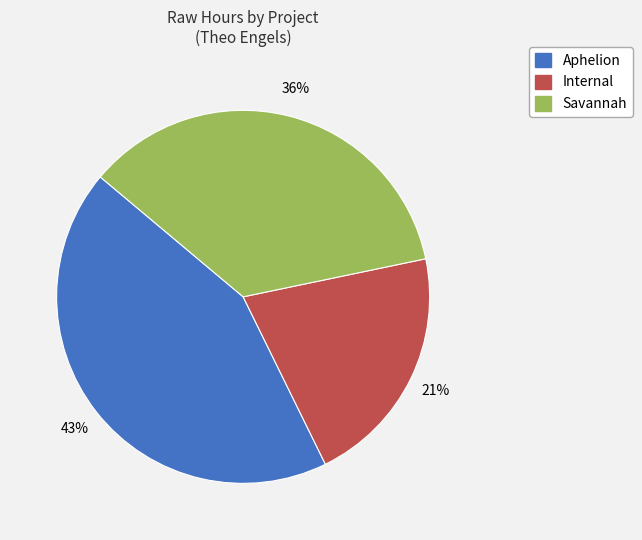

Which category has the biggest portion of the pie?

Aphelion